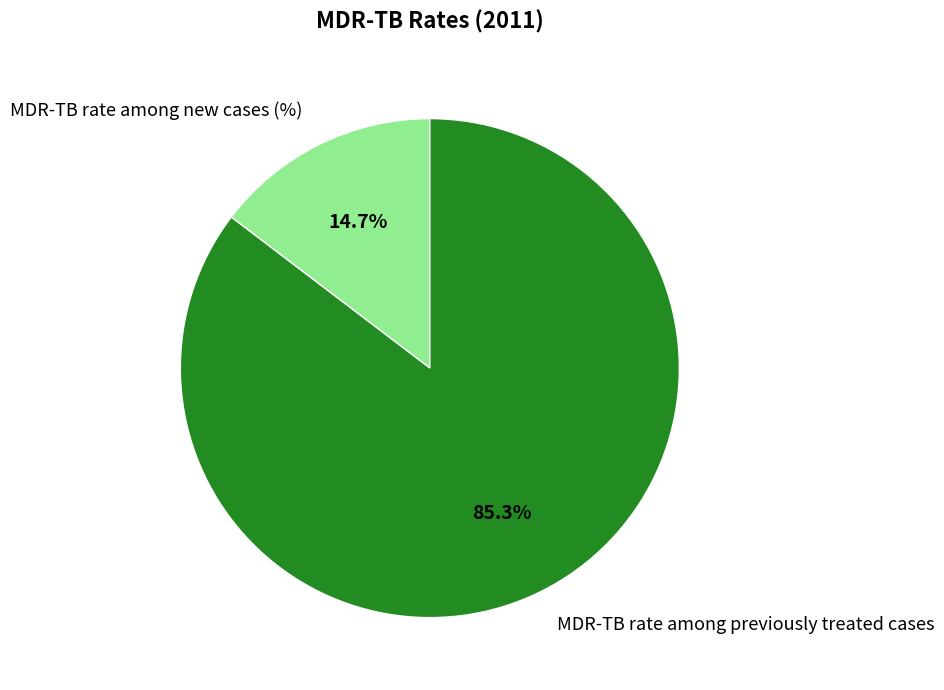

Which slice represents more than half of the pie?

MDR-TB rate among previously treated cases